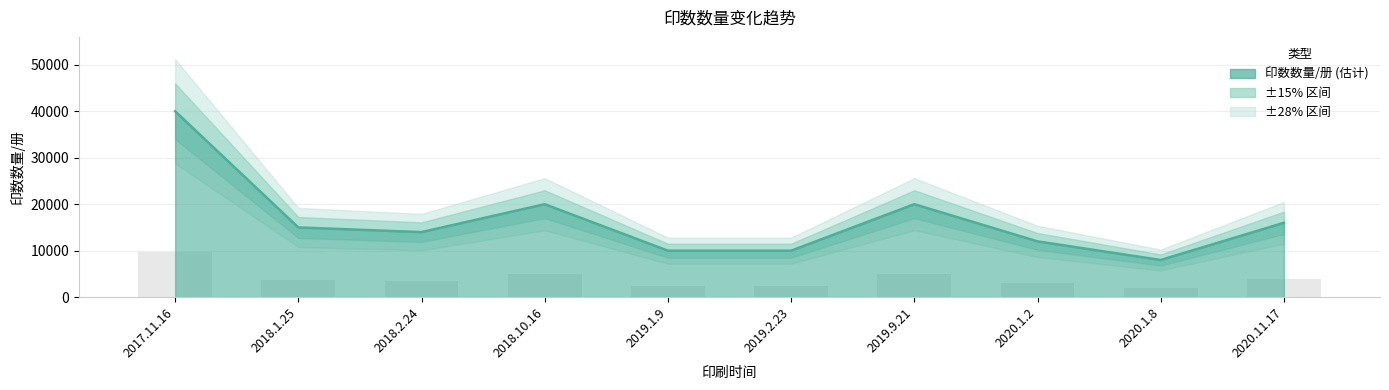

True or false: the data shows 21451 at 2020.11.17.

False